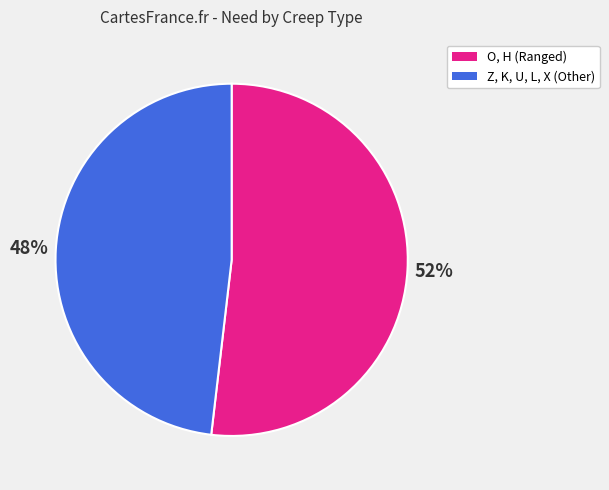

How many segments does this pie chart have?

2